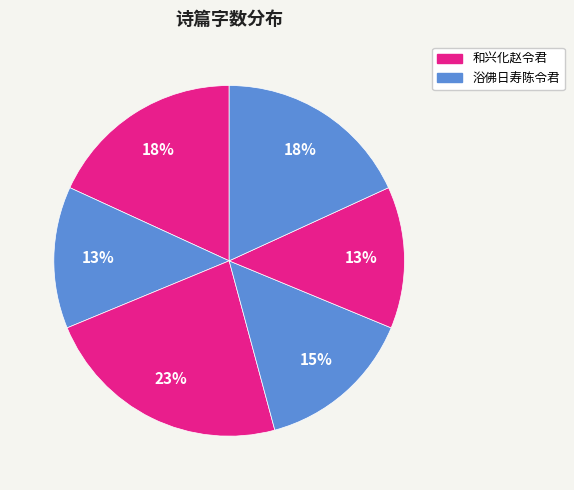

How many slices are in this pie chart?

6